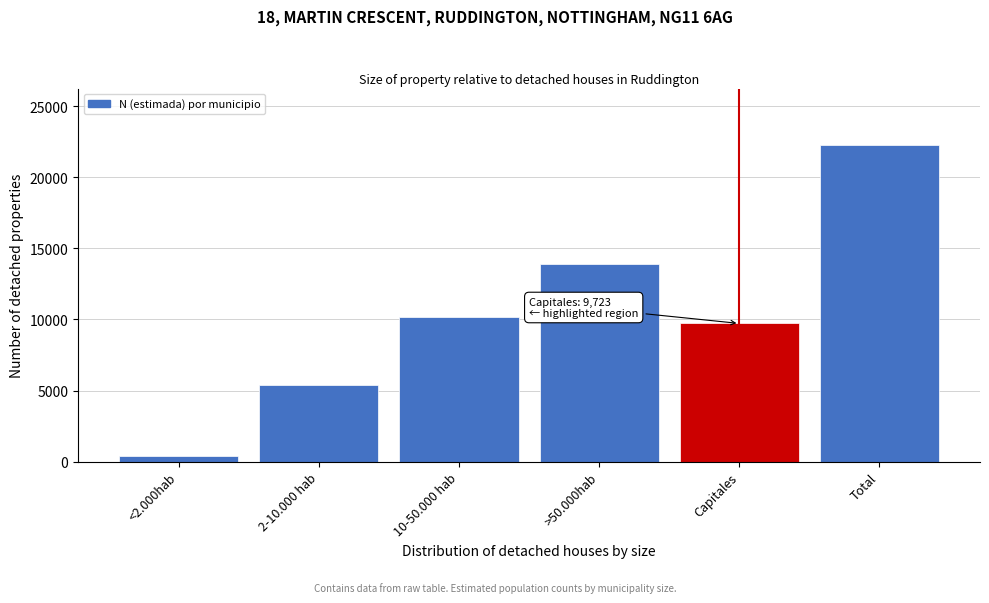

Reading left to right, extract all data points from this chart.

<2.000hab=406	2-10.000 hab=5404	10-50.000 hab=10210	>50.000hab=13867	Capitales=9723	Total=22227